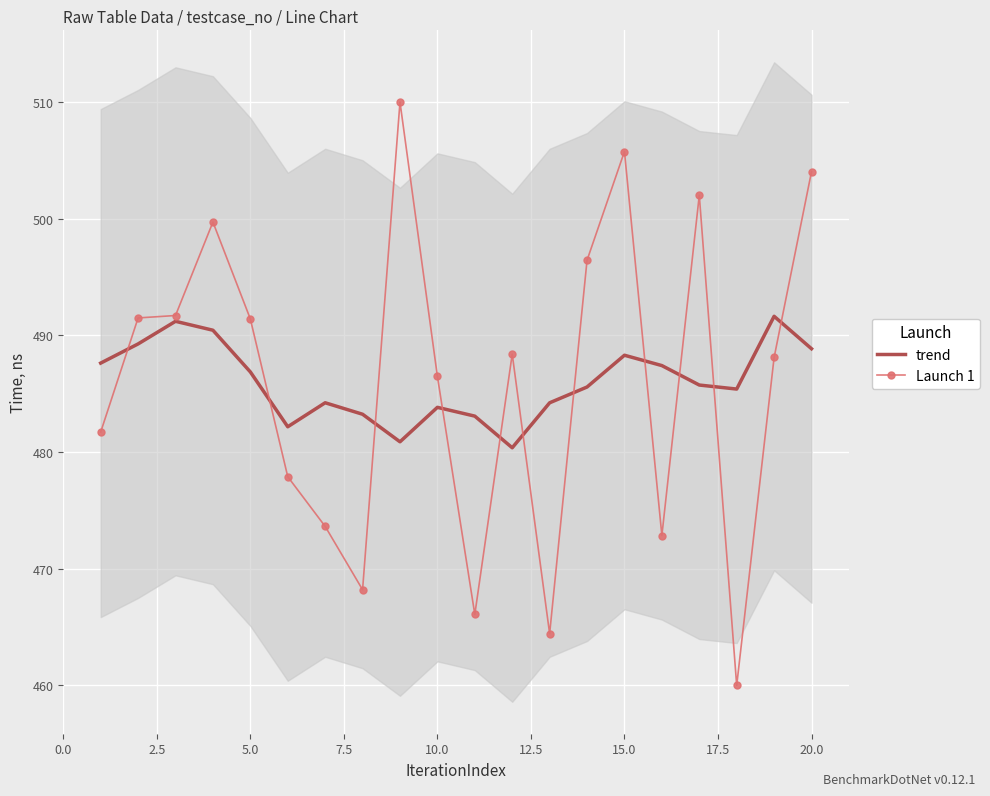

What are all the series names shown in the legend?

trend, Launch 1